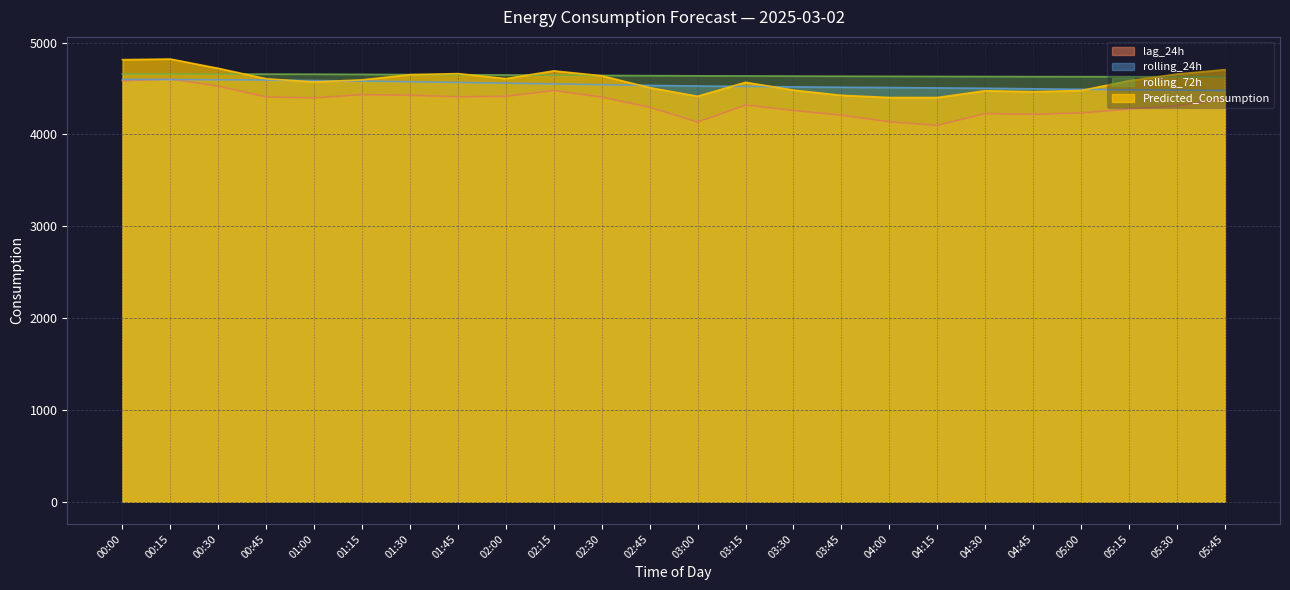

What is the minimum value for Predicted_Consumption?

4401.3